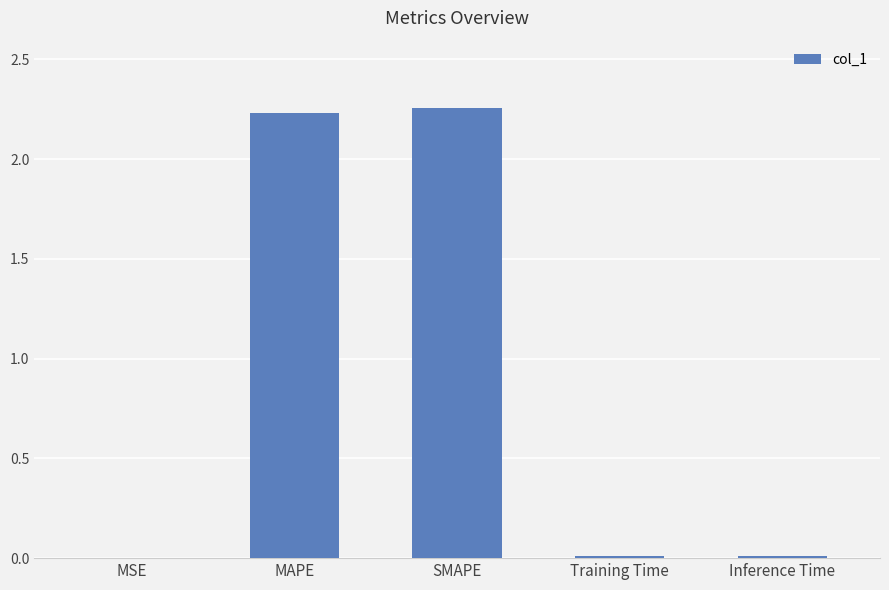

True or false: the data shows 0.0 at Inference Time.

True